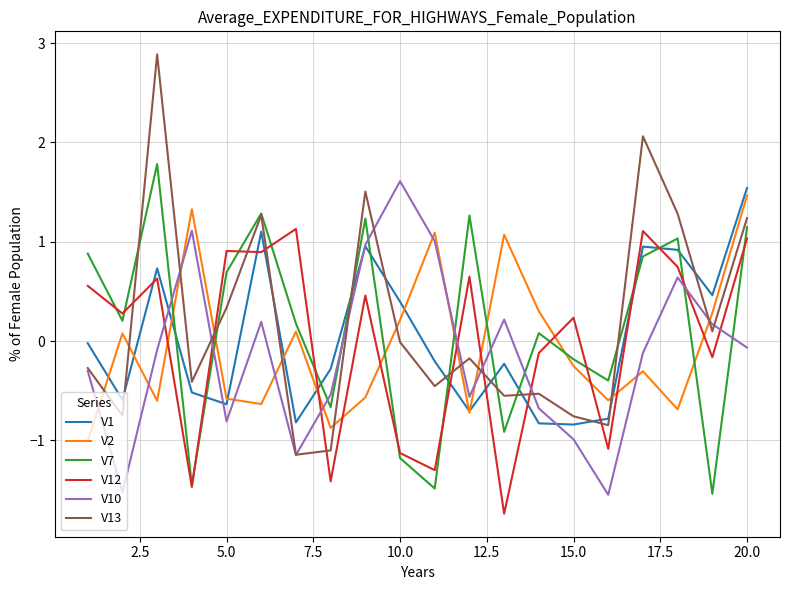

What is the maximum value for V1?

1.5